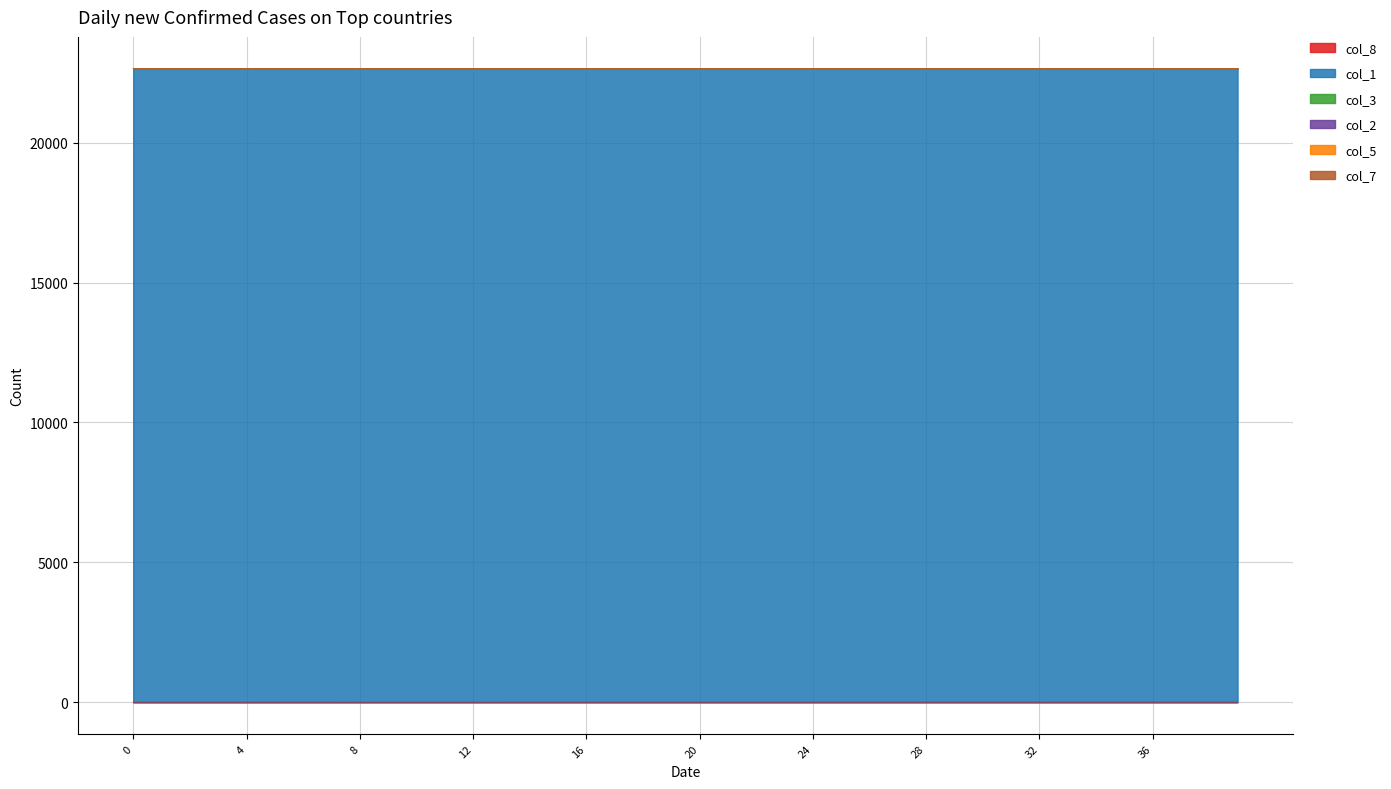

Read the col_1 value at 28.

22649.5